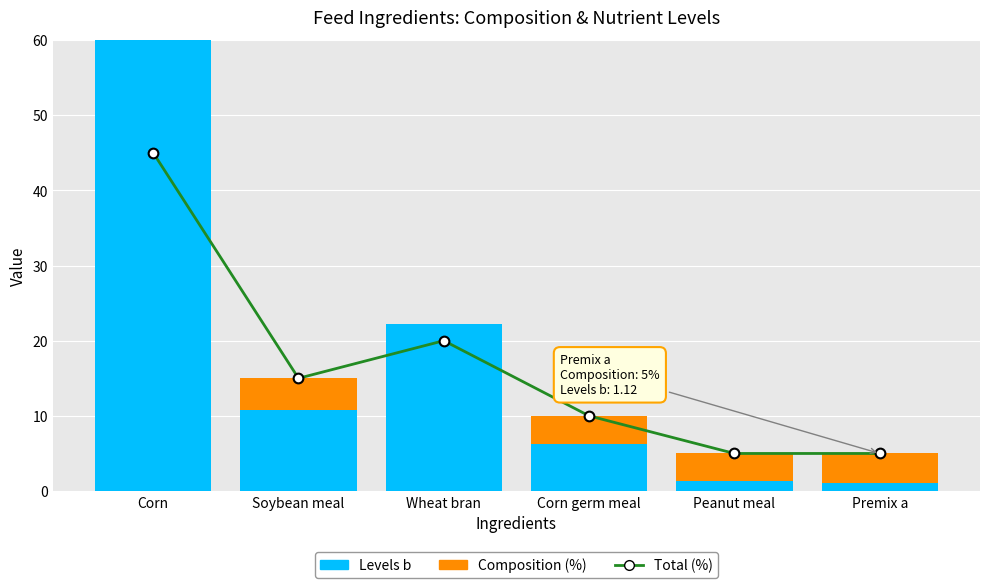

Which category has the lowest value in the Total (%) series?

Peanut meal